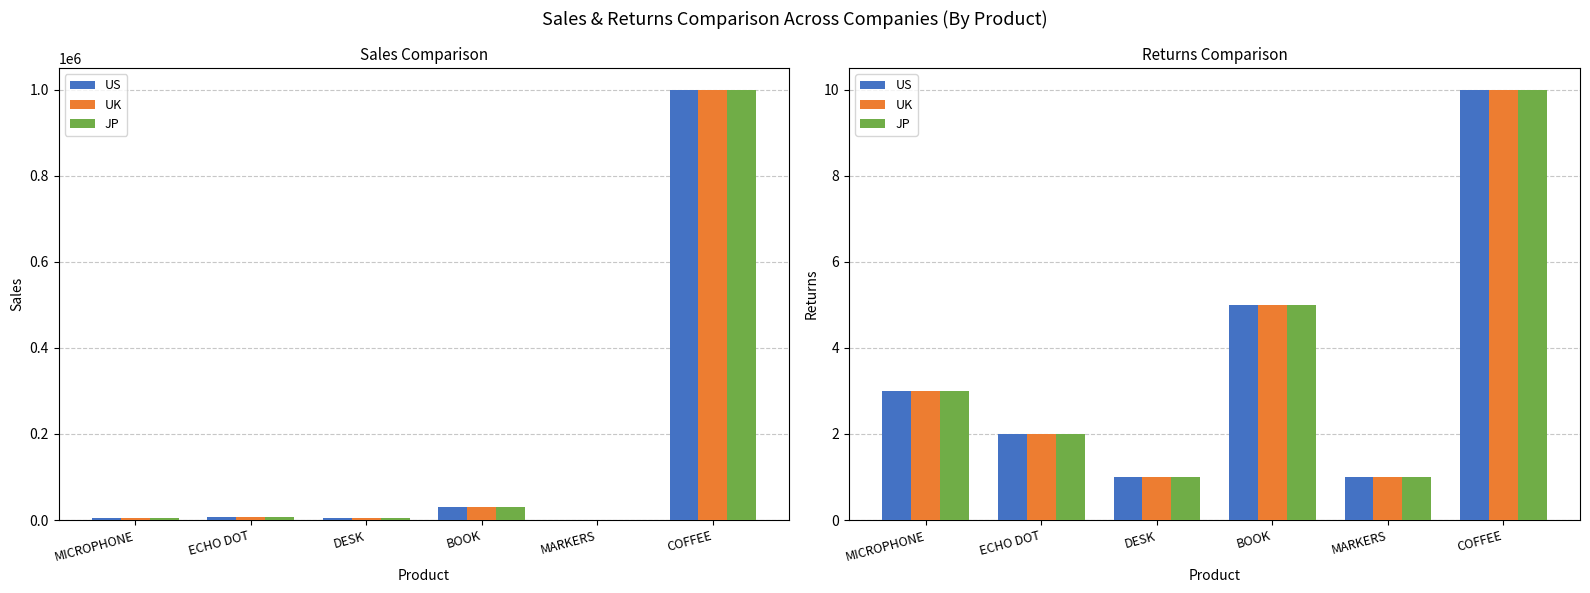

What is the label of the 3rd bar from the right?

BOOK